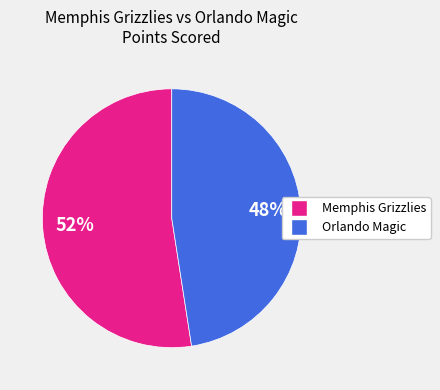

To the nearest percent, what is the average slice percentage?

50%